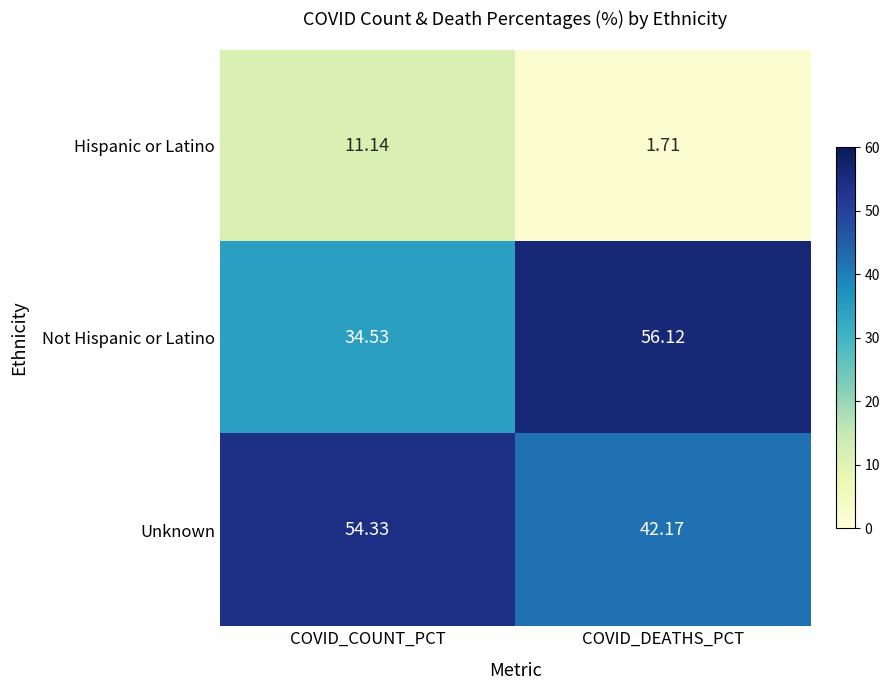

At how many categories does at least one series exceed 6?

2